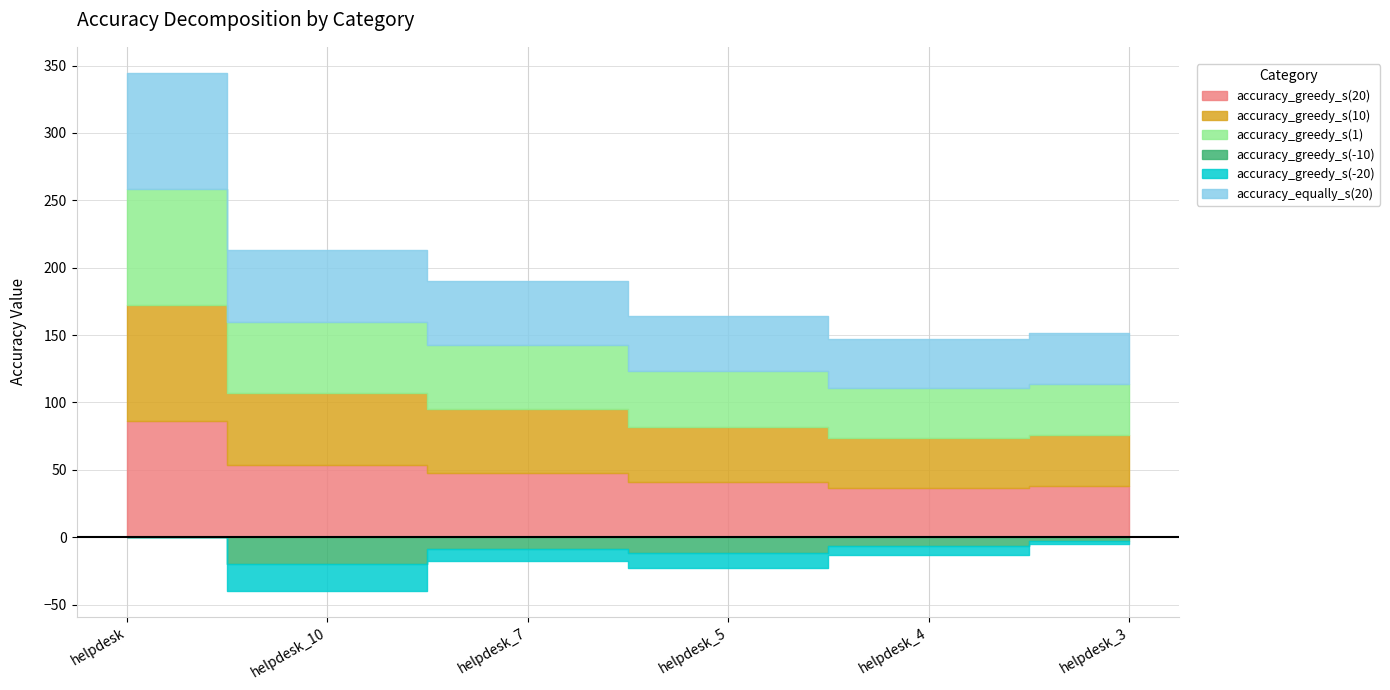

The accuracy_greedy_s(20) series shows 36.8 at helpdesk_4. True or false?

True